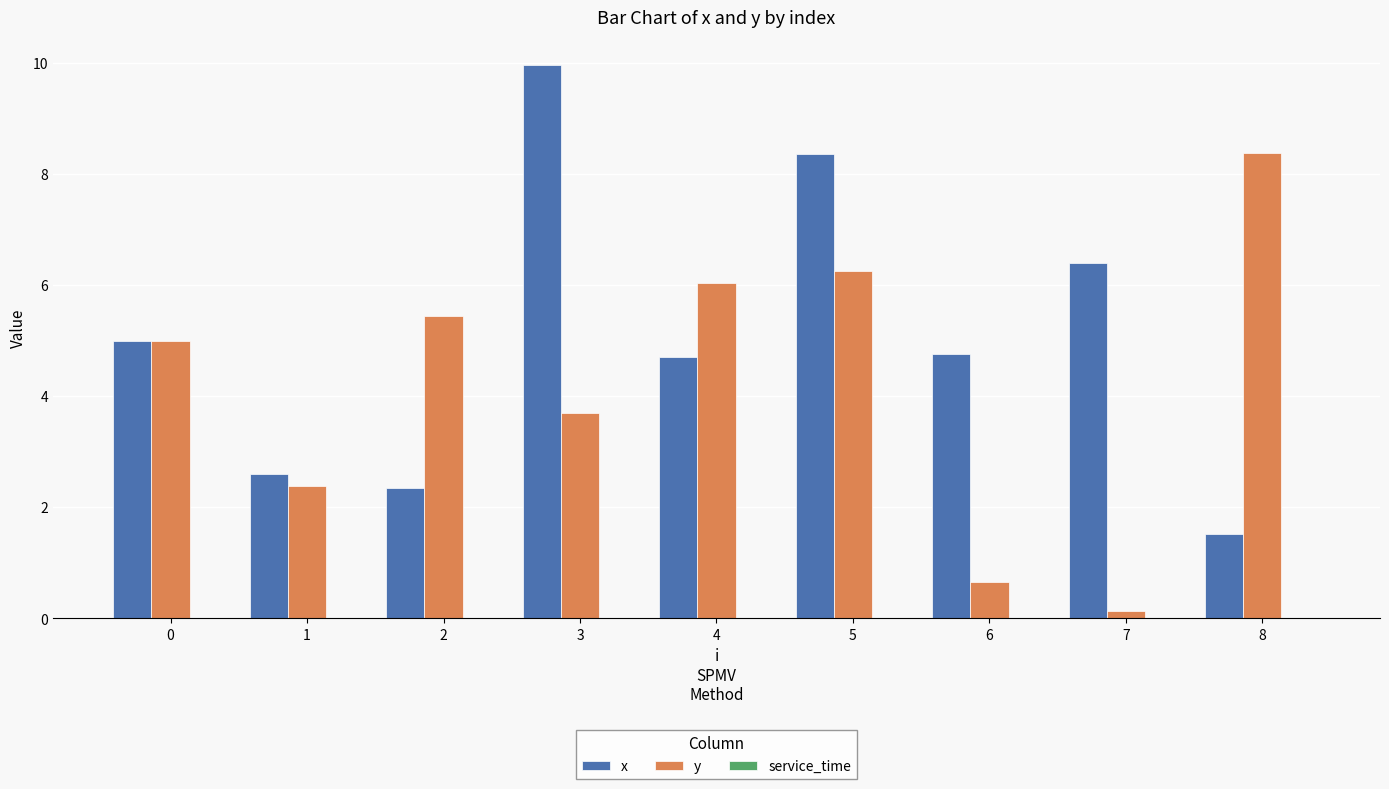

Rank the series by their maximum value, from lowest to highest.

y, x